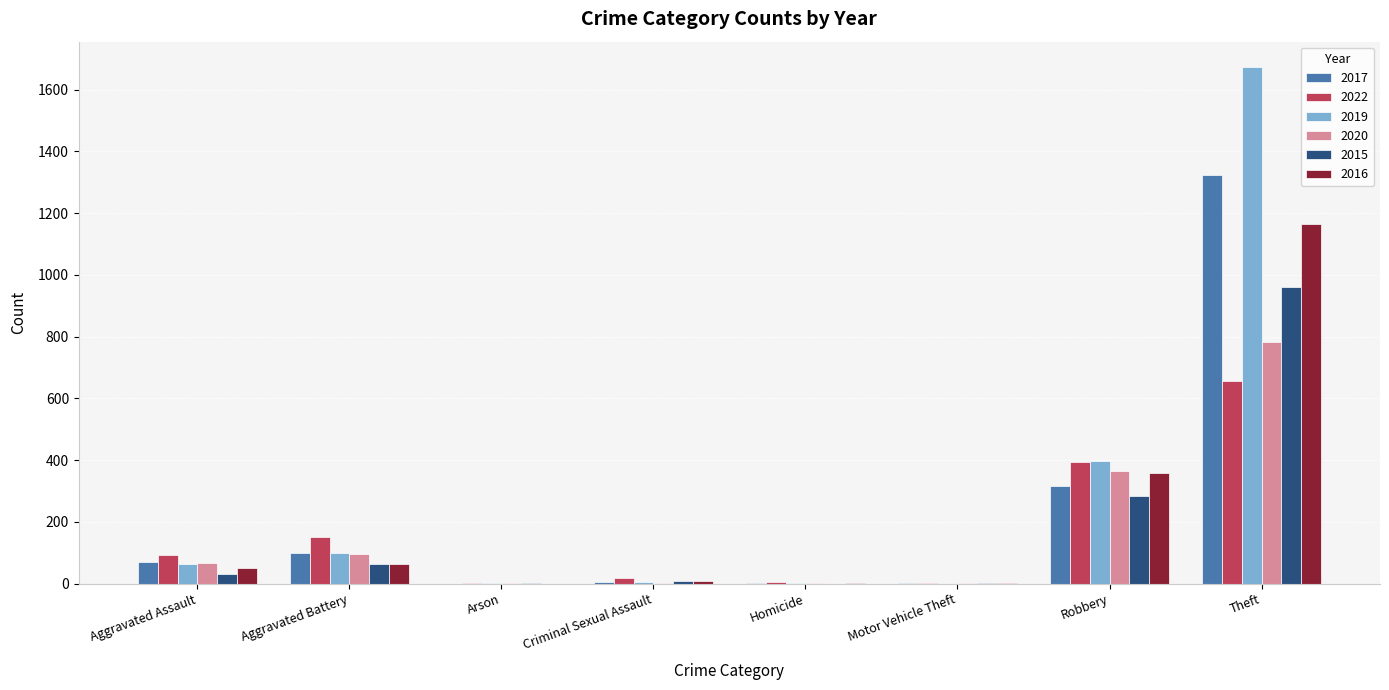

What is the total value across all series at Theft?

6560